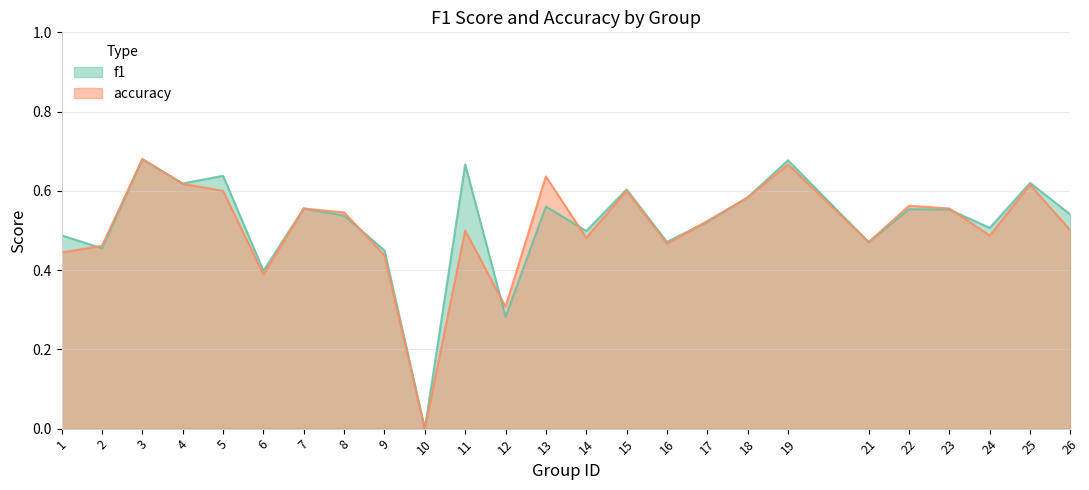

How many times do f1 and accuracy cross each other?

6